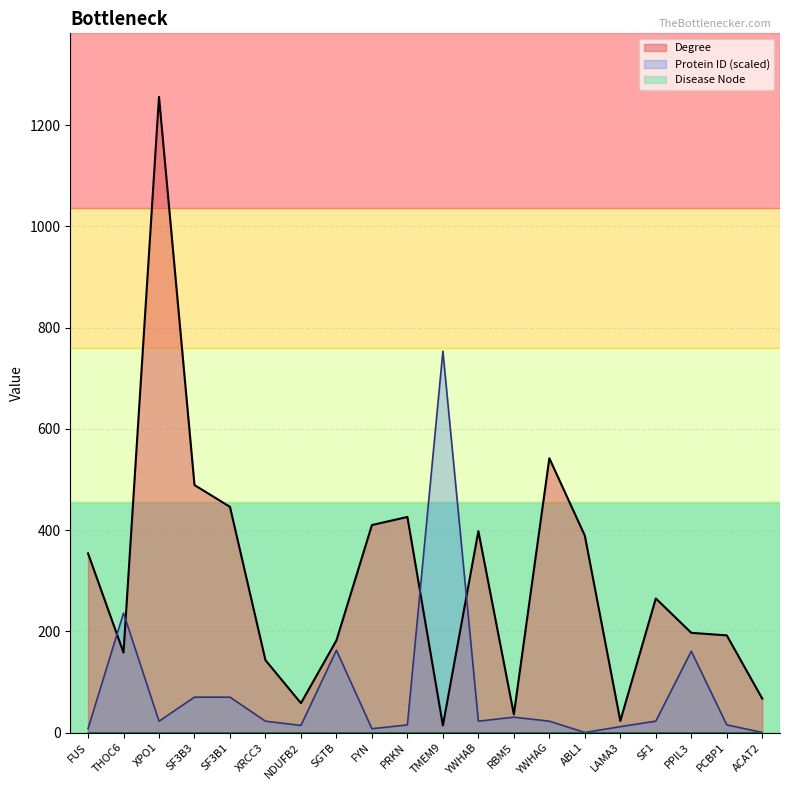

In Degree, how many points are higher than both neighbors (excluding endpoints)?

5